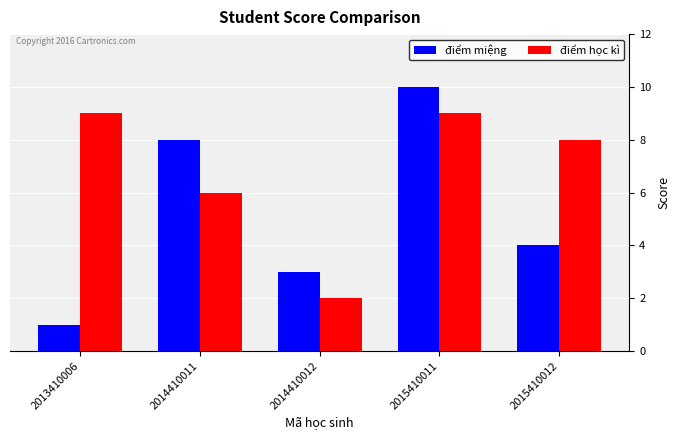

The value of điểm miệng at 2014410012 is 4. True or false?

False